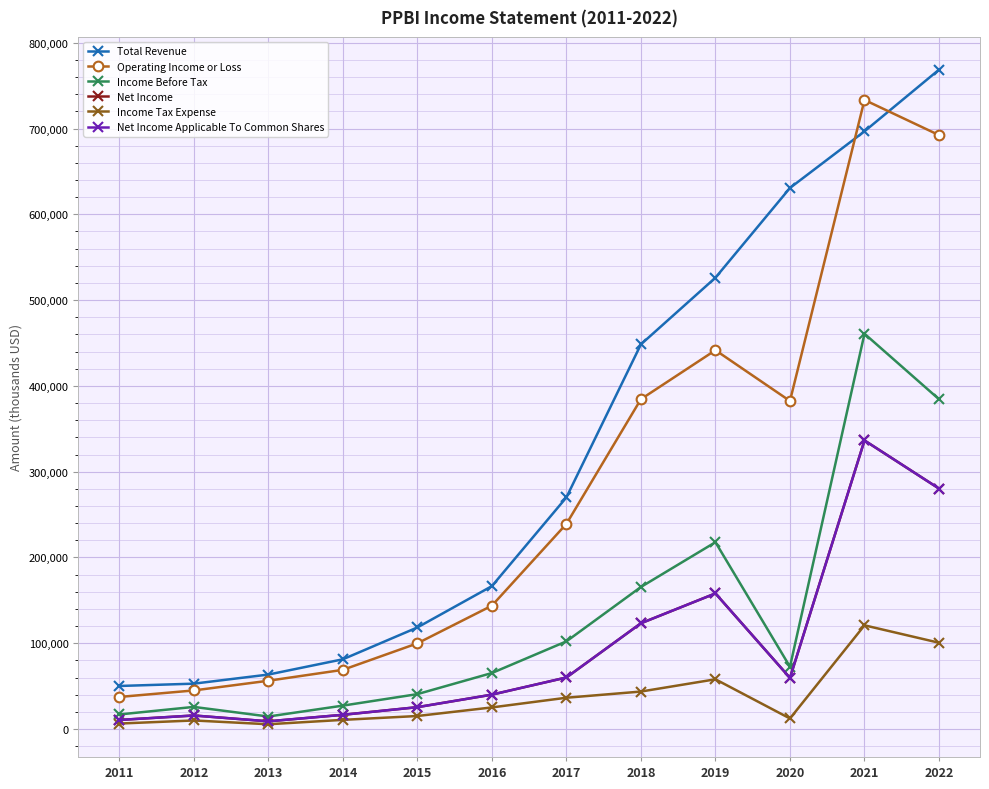

Does the chart have visible grid lines?

Yes